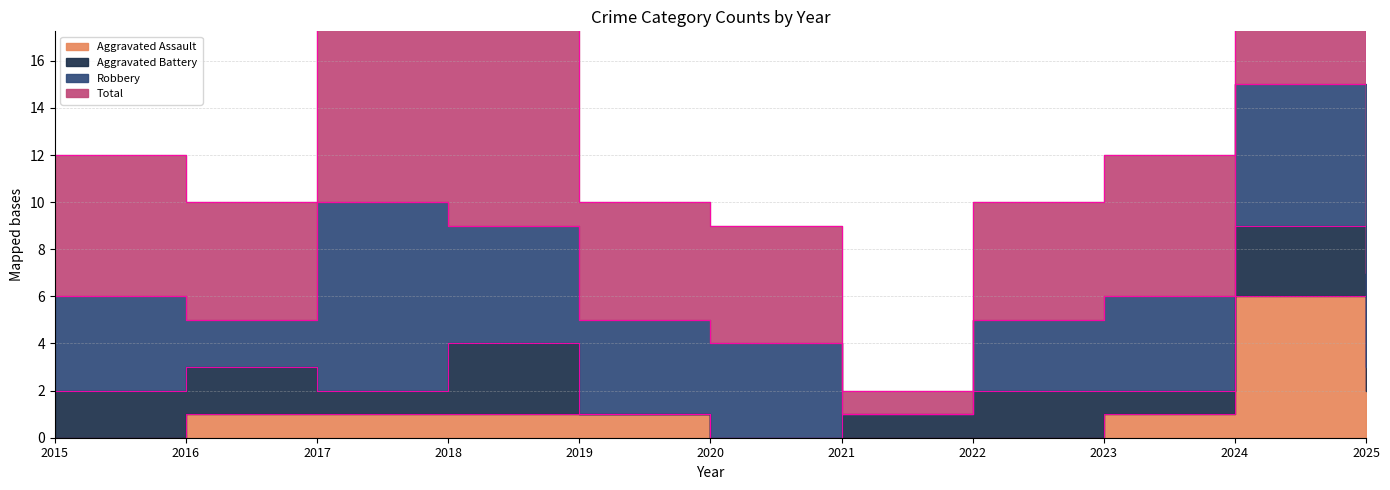

At which label is Total closest to 16?

2018